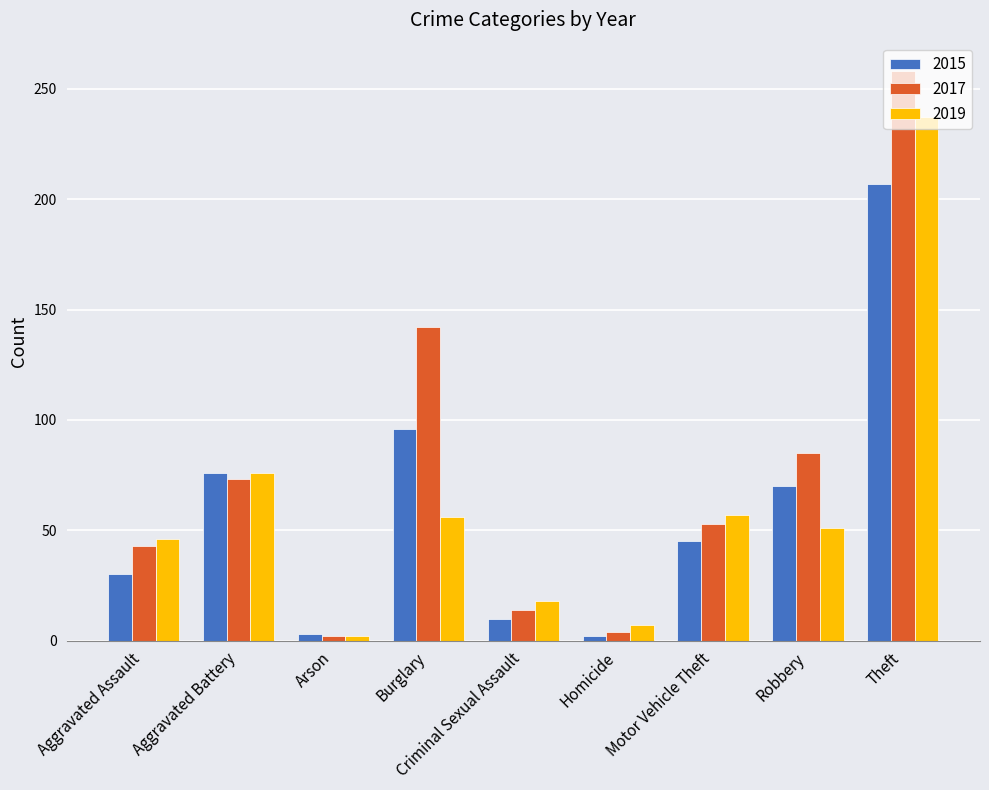

What position from the left is Robbery?

8